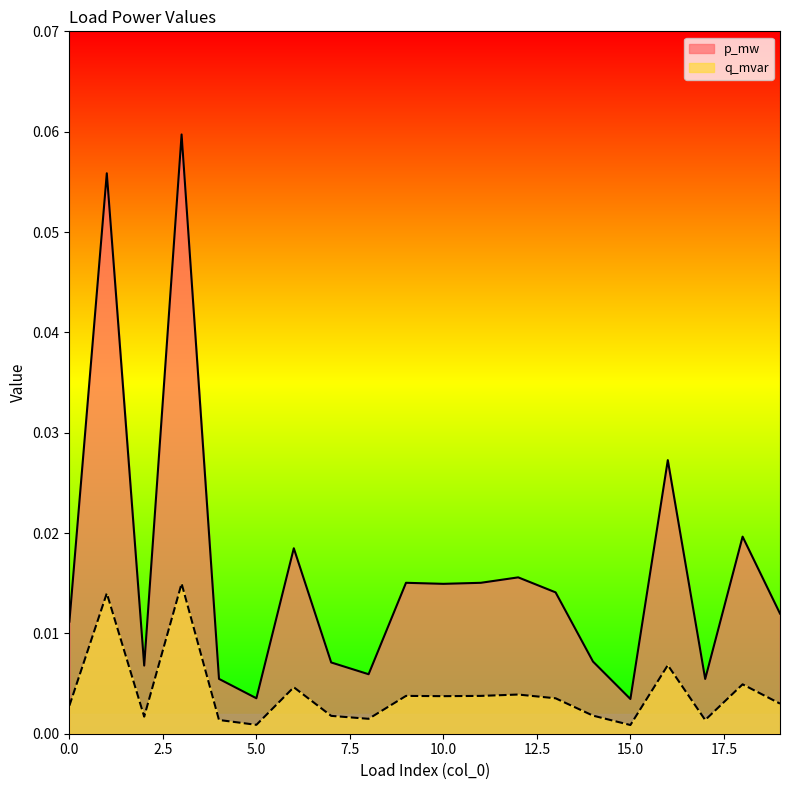

Is the value of p_mw at 14 greater than the value of q_mvar at 0?

Yes